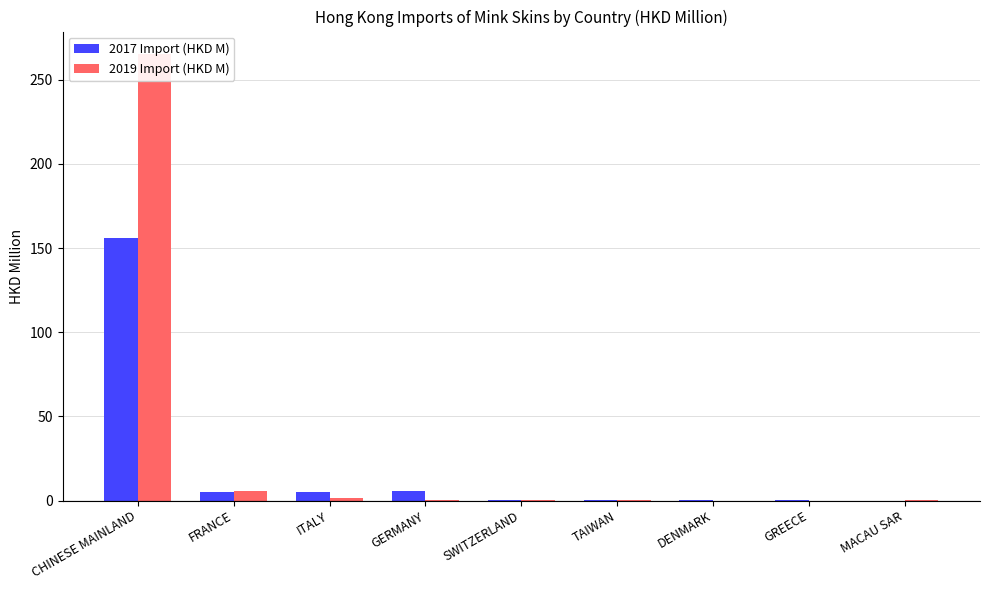

Which category has the lowest value in the 2017 Import (HKD M) series?

MACAU SAR